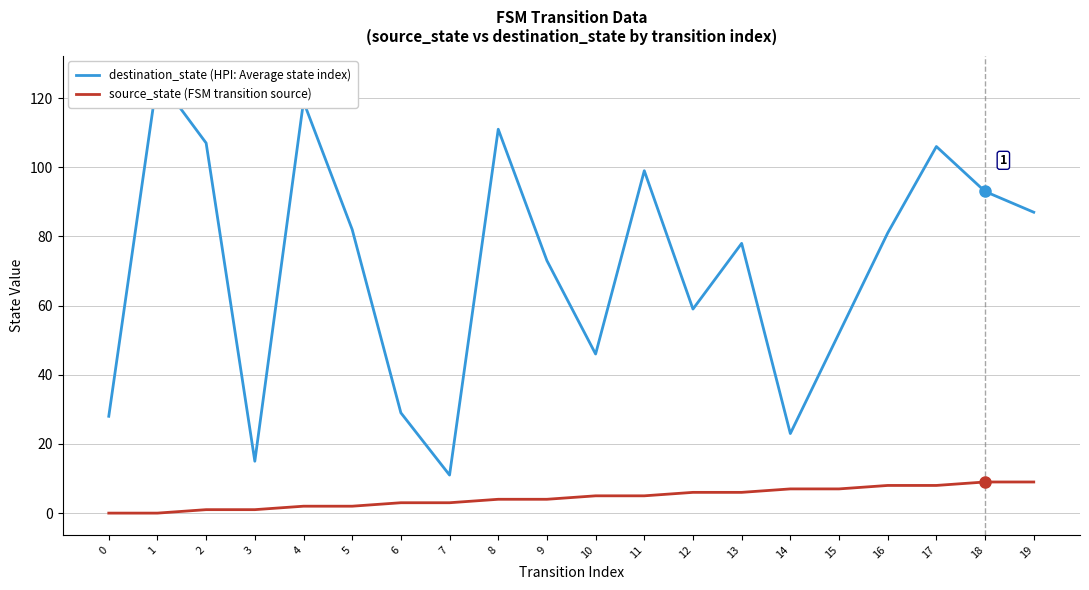

What is the minimum value for destination_state (HPI: Average state index)?

11